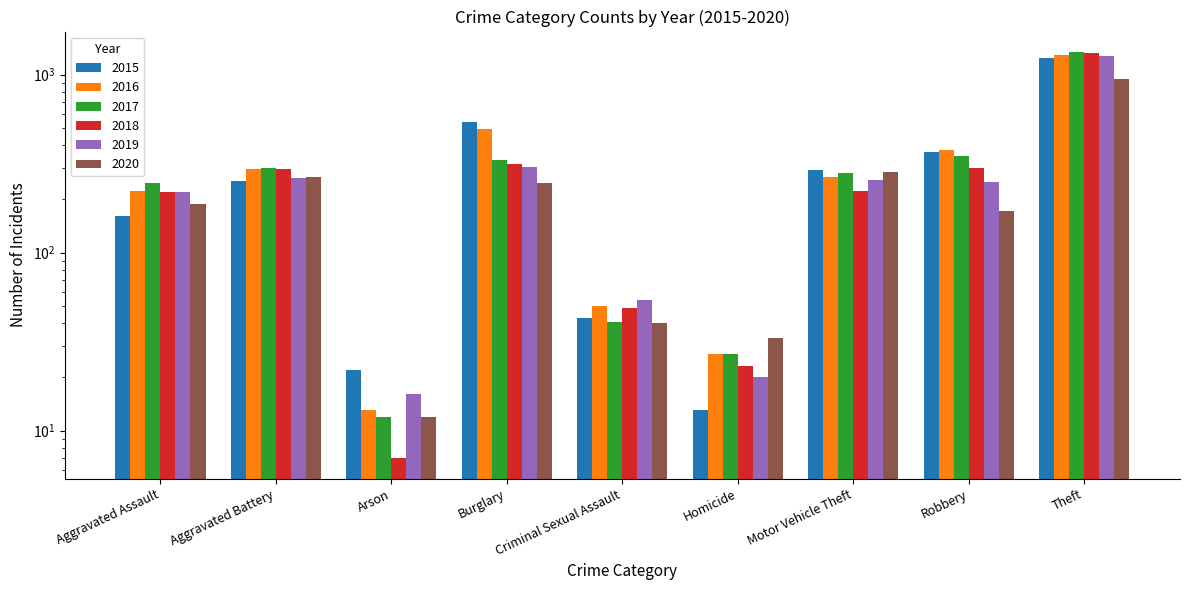

What position from the left is Aggravated Assault?

1